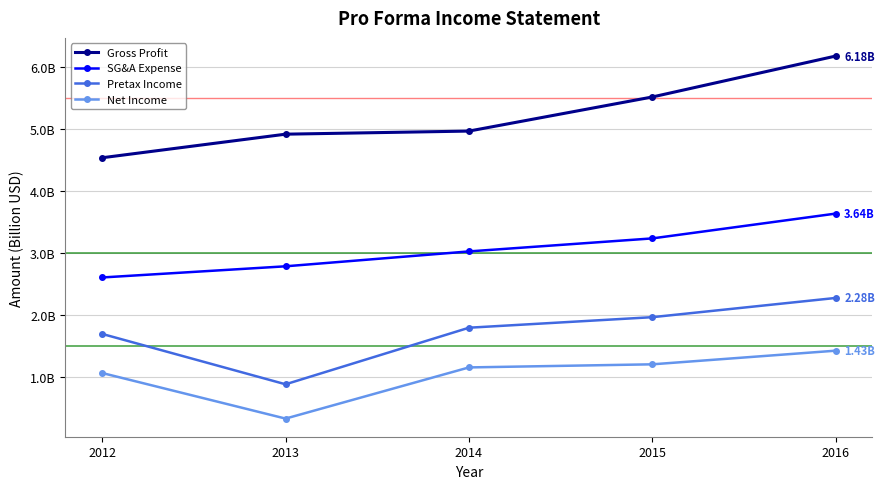

Reading left to right, extract all data points from this chart.

Gross Profit: 4.5	4.9	5.0	5.5	6.2
SG&A Expense: 2.6	2.8	3.0	3.2	3.6
Pretax Income: 1.7	0.9	1.8	2.0	2.3
Net Income: 1.1	0.3	1.2	1.2	1.4